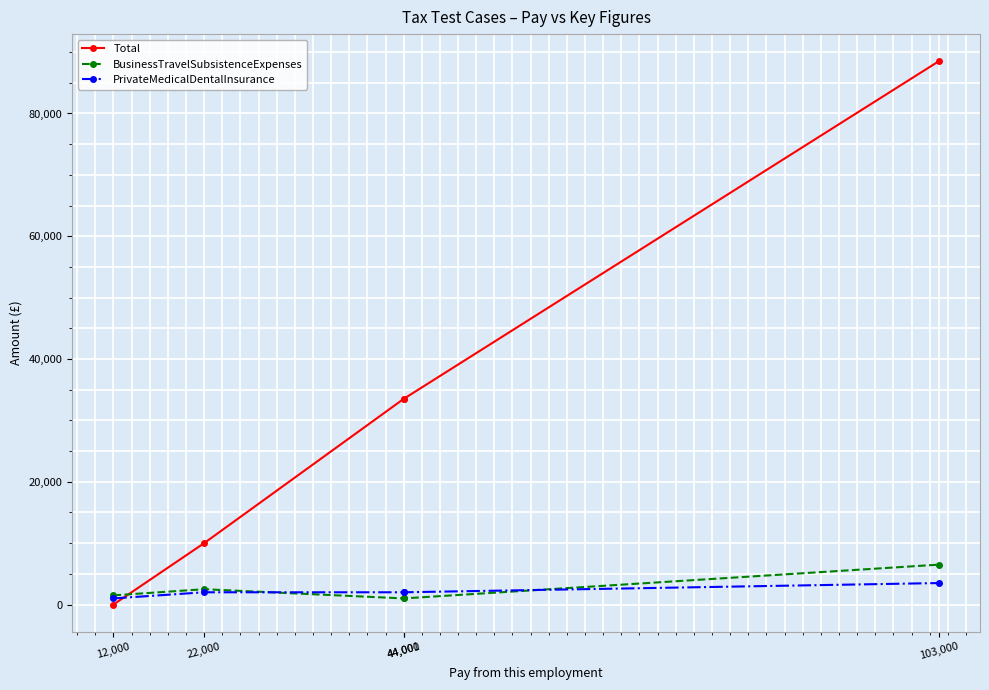

The PrivateMedicalDentalInsurance series shows 2000 at 22,000. True or false?

True